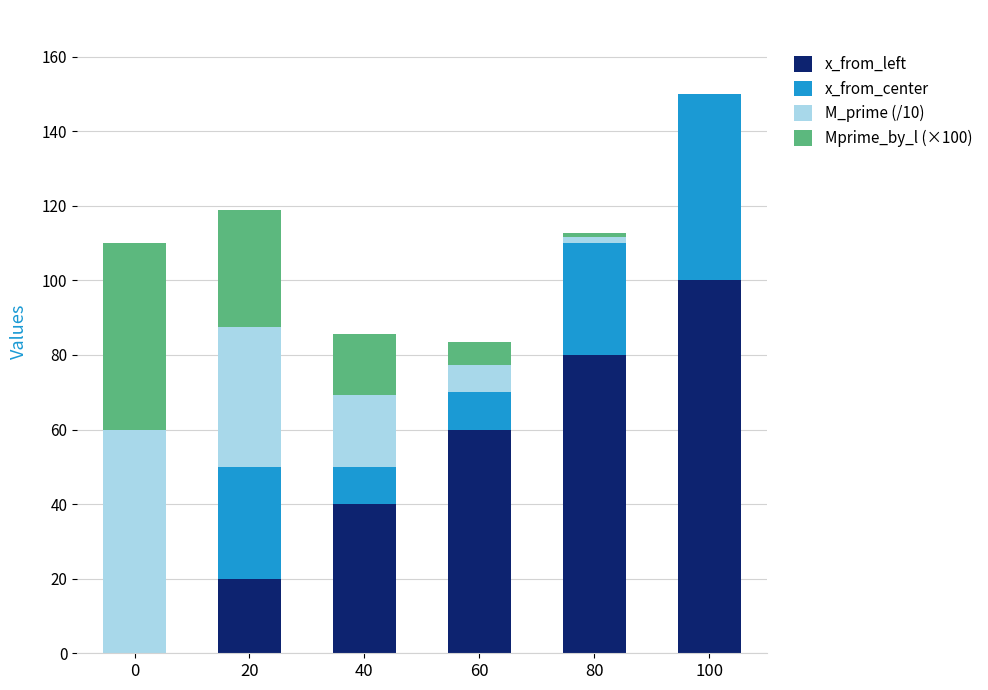

The x_from_left series shows 40.0 at 40. True or false?

True